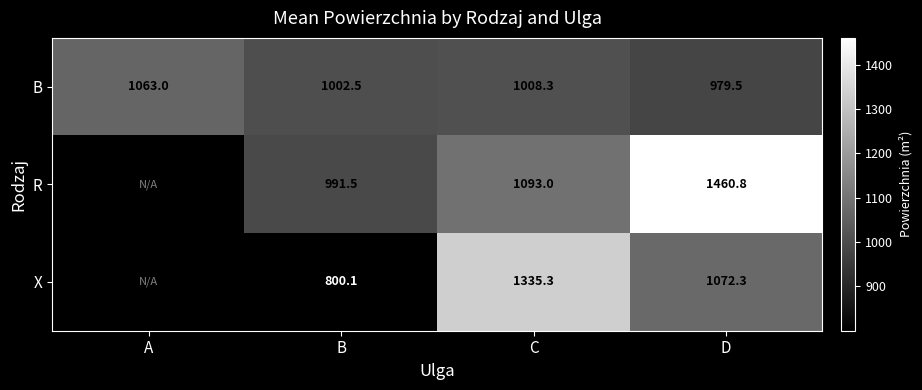

The value of X at C is 1335.3. True or false?

True